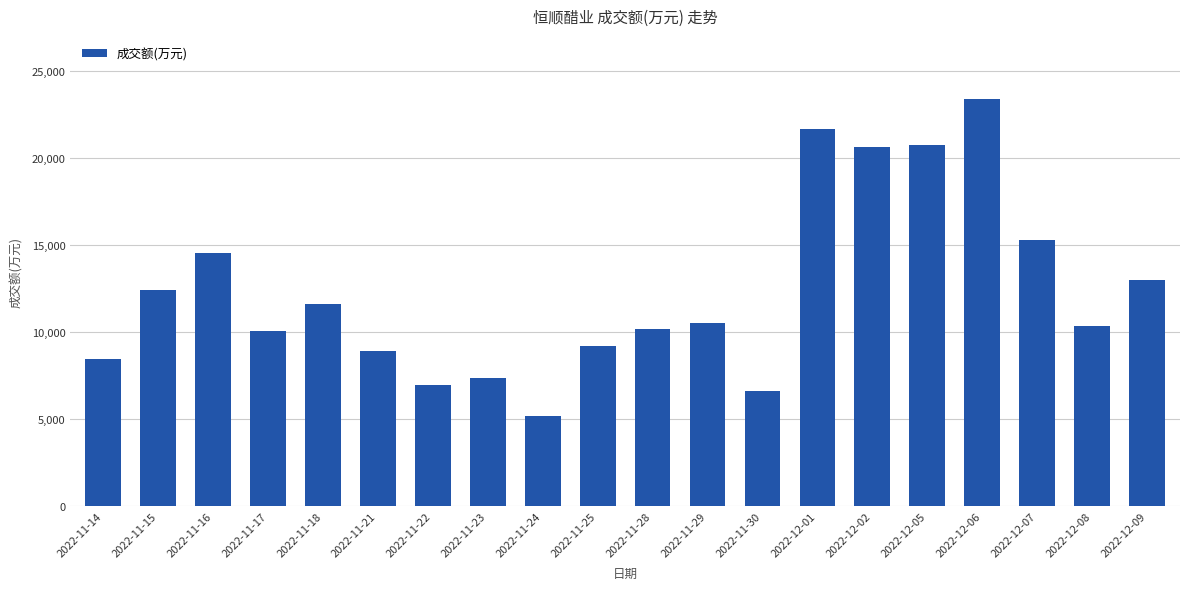

The value at 2022-11-21 is 8911. True or false?

True